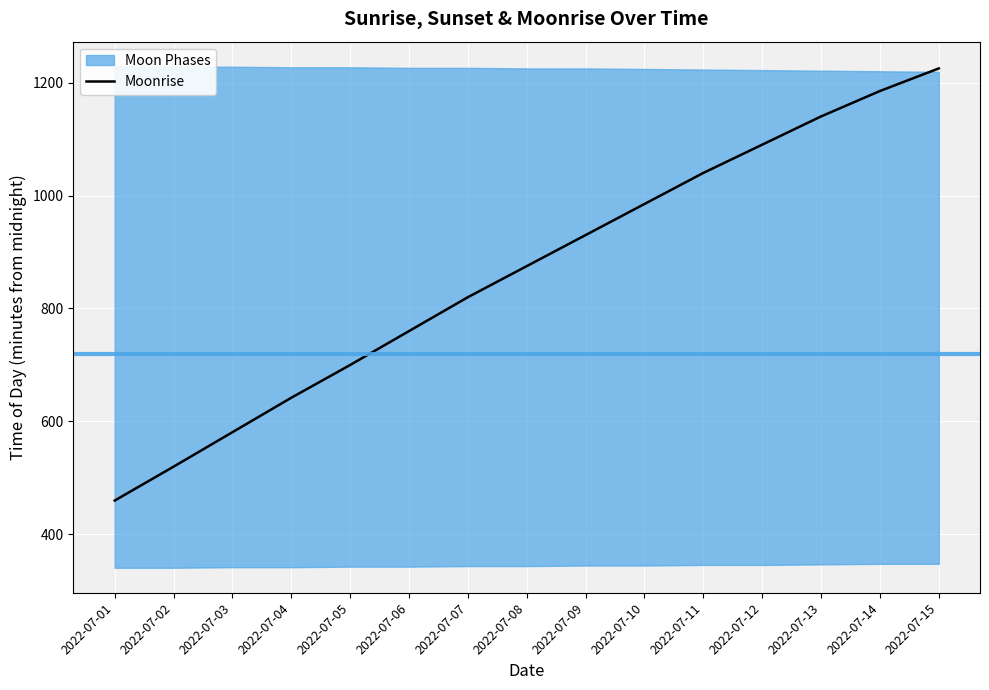

What is the change in value from 2022-07-04 to 2022-07-06?

+118